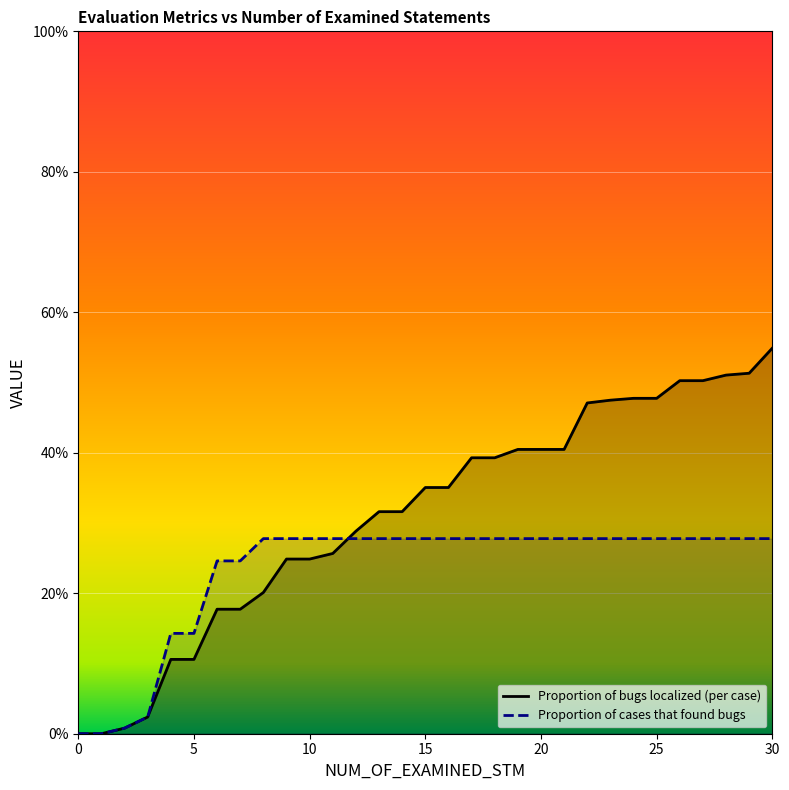

The Proportion of bugs localized (per case) series shows 0.5 at 16. True or false?

False